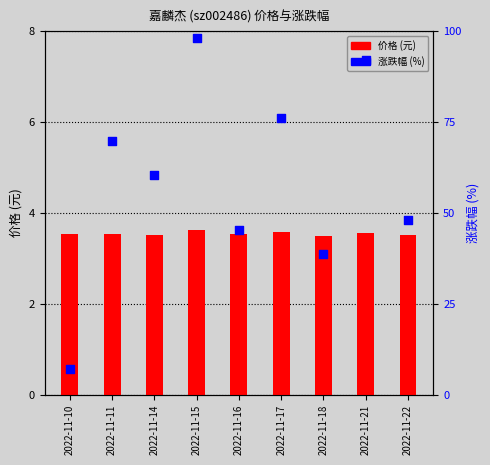

What are all the series names shown in the legend?

价格 (元), 涨跌幅% (归一化)